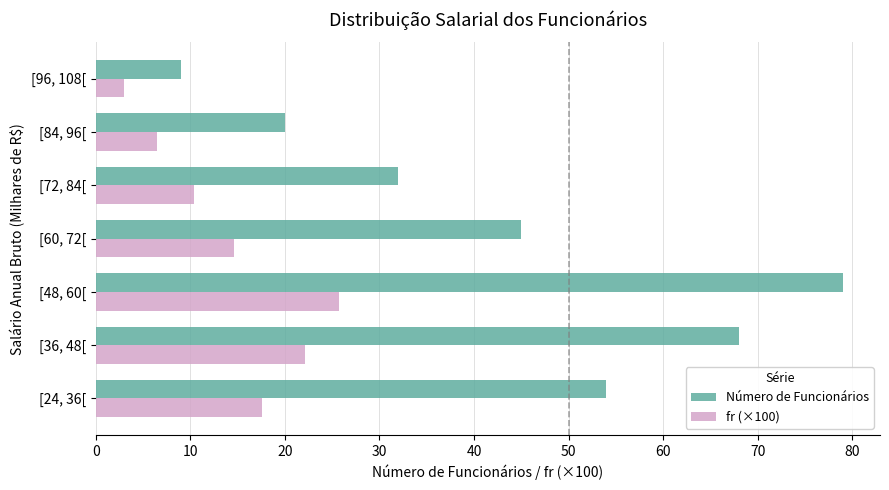

Between [48, 60[ and [72, 84[, which series saw the biggest shift?

Número de Funcionários